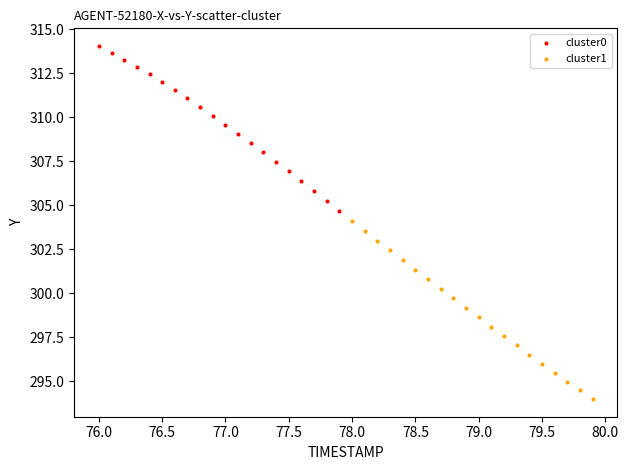

Which series reaches the maximum Y coordinate?

cluster0